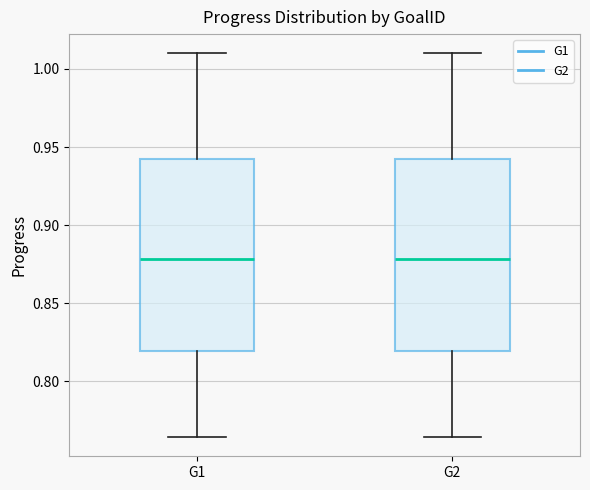

Reading left to right, read every box against the y-axis: the position of its median line, the range the box covers, and the ends of its whiskers. The values are not printed on the chart, so give them approximately, as read against the axis.

G1: median 0.880, box 0.820 to 0.940, whiskers 0.765 to 1.010
G2: median 0.880, box 0.820 to 0.940, whiskers 0.765 to 1.010